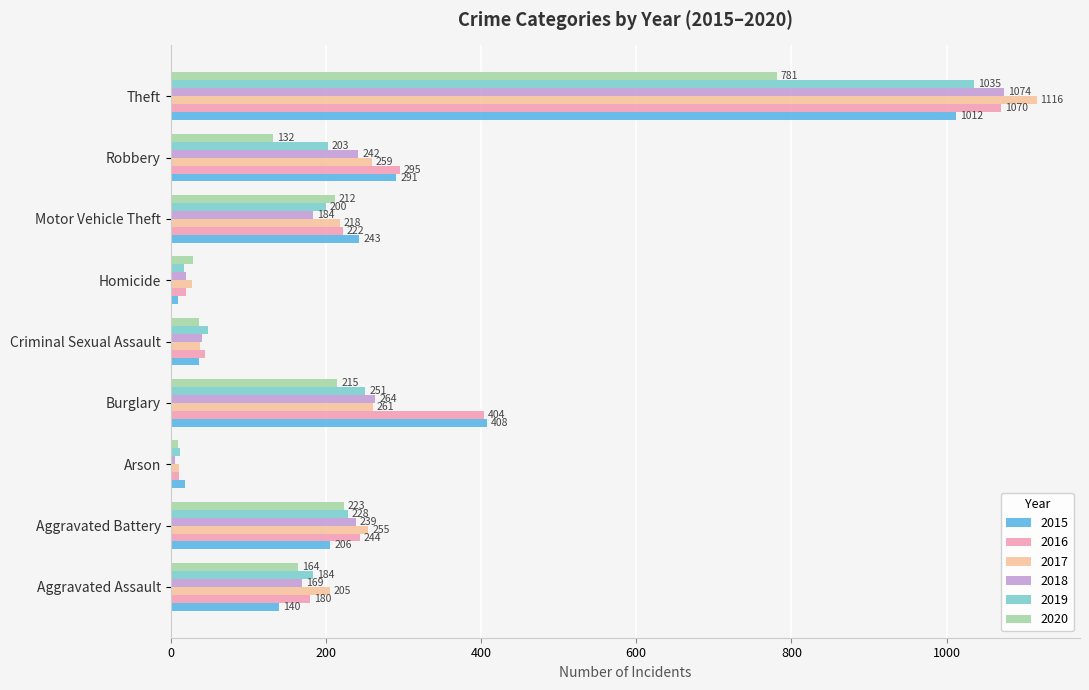

What is the greatest value displayed?

1116